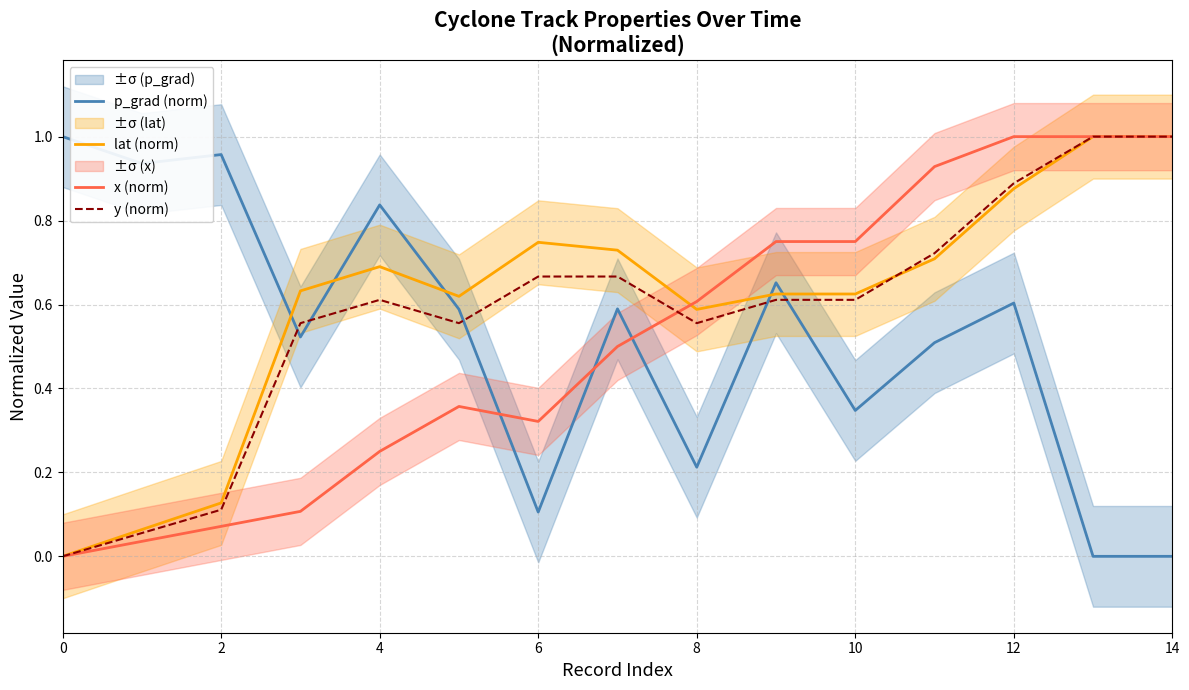

What value does the x (norm) series have at 14?

1.0